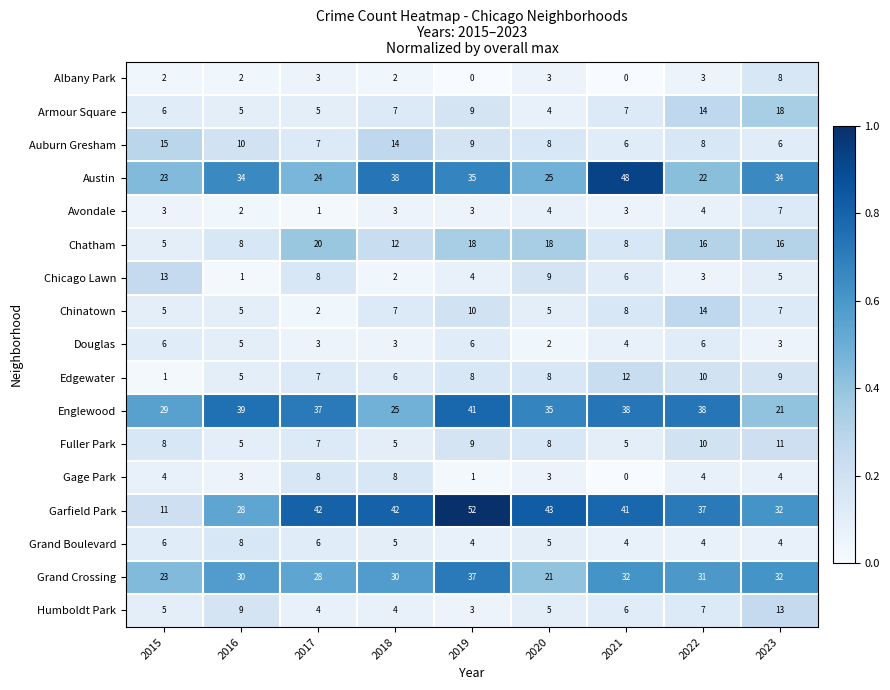

What is the greatest value displayed?

52